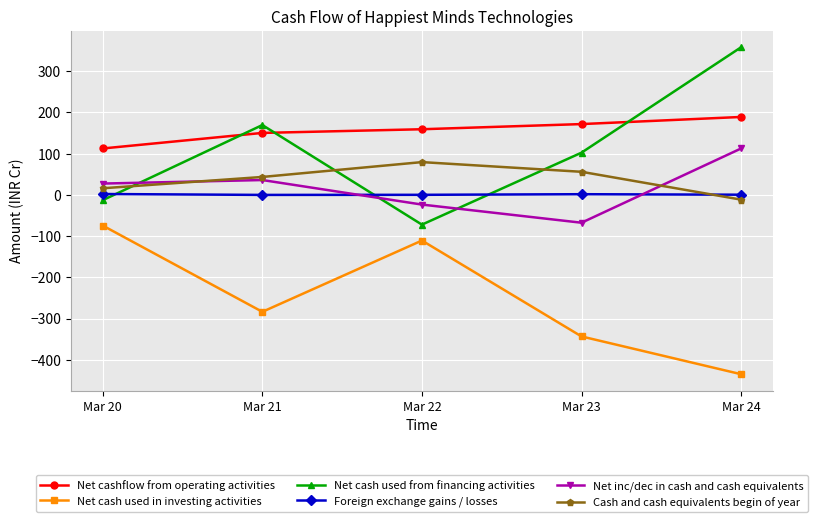

Which series has the widest spread of values?

Net cash used from financing activities